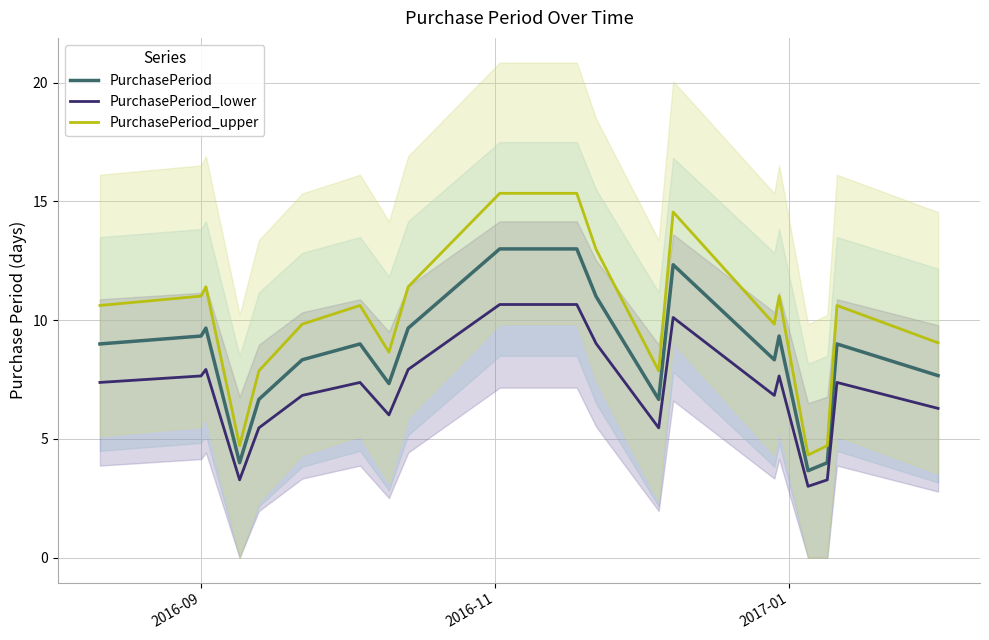

What is the maximum value for PurchasePeriod_upper?

15.3